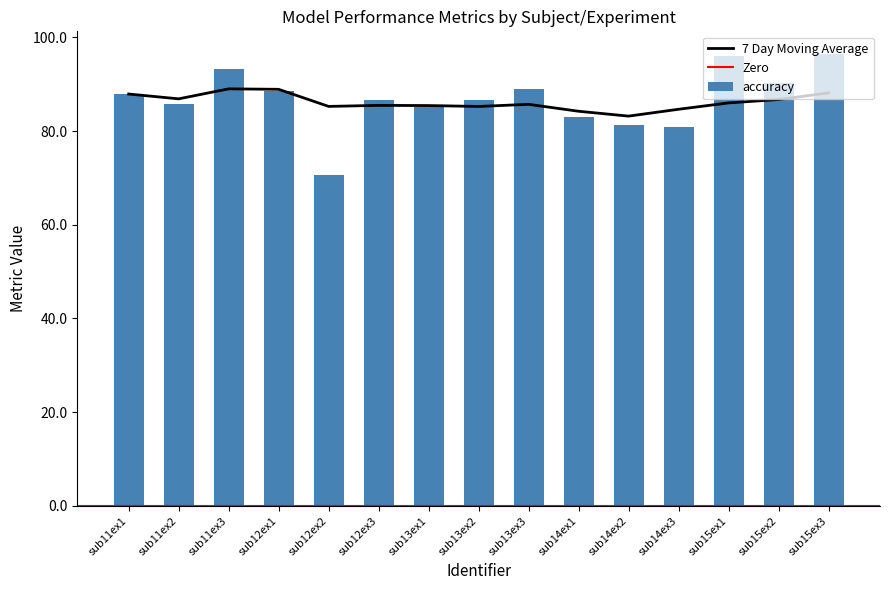

Between sub13ex3 and sub12ex2, which is larger?

sub13ex3